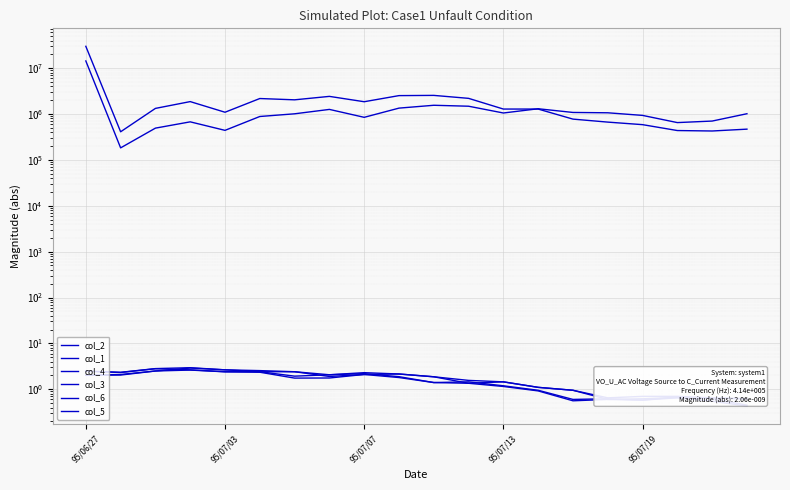

What is the difference between the second highest and second lowest values in the col_1 series?

1112000.0